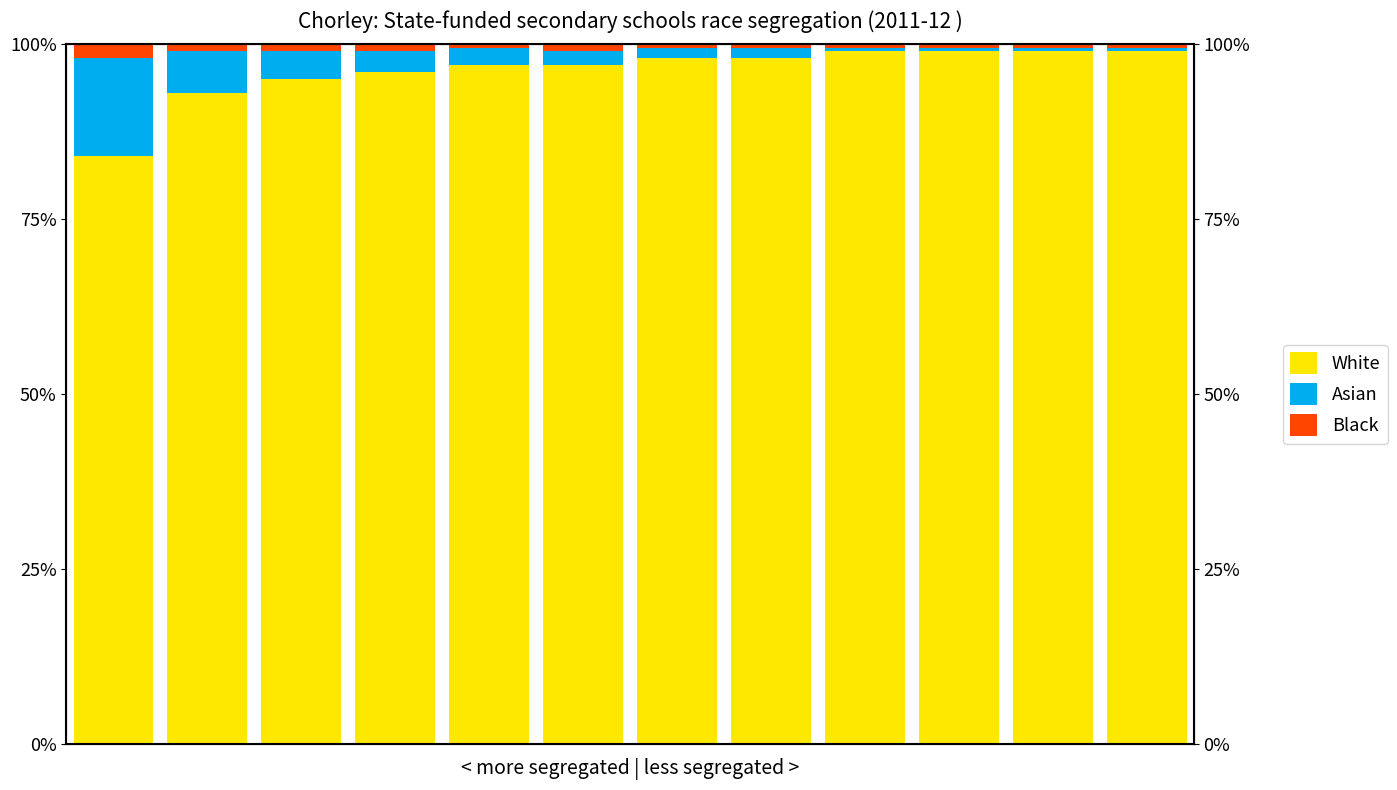

At which category does the chart reach its peak across all series?

8